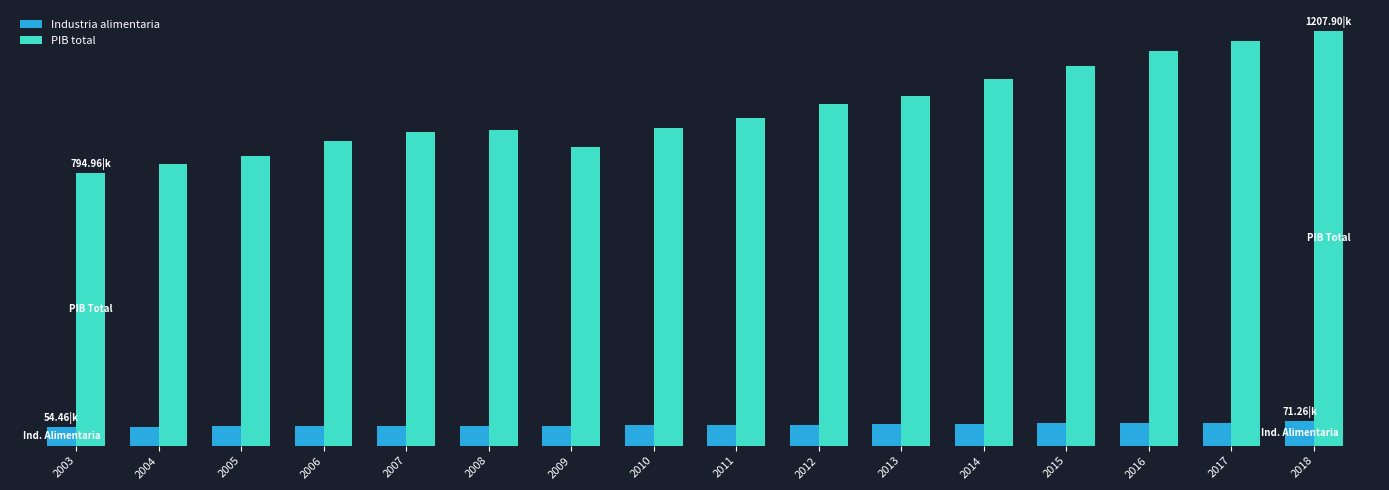

Between 2016 and 2017, which series saw the biggest shift?

PIB total